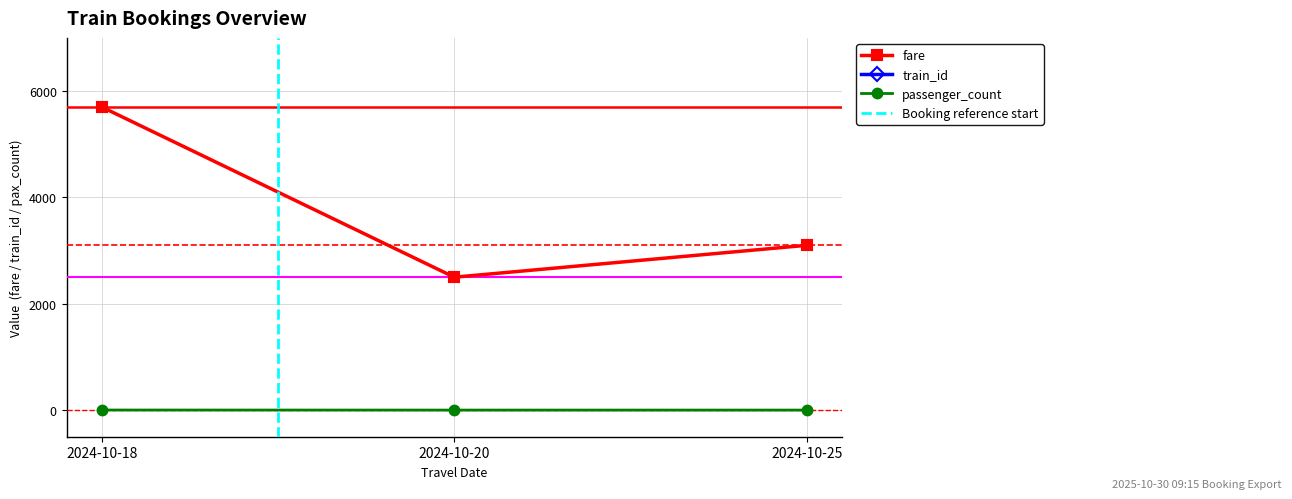

At which label does fare reach its peak?

2024-10-18